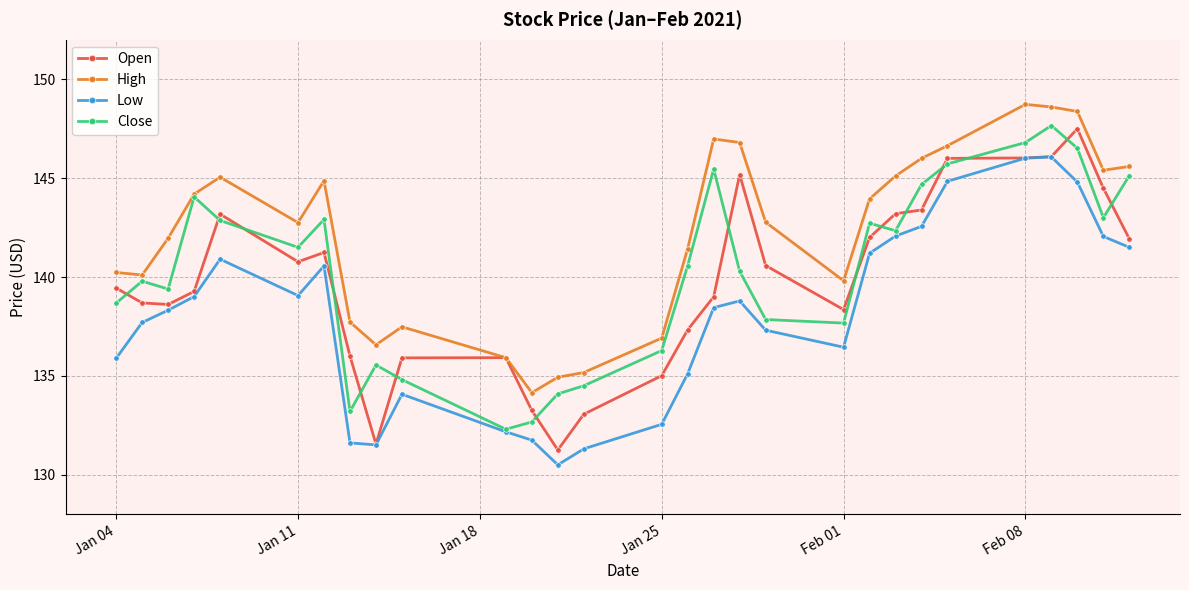

What is the maximum value shown in the chart?

148.7